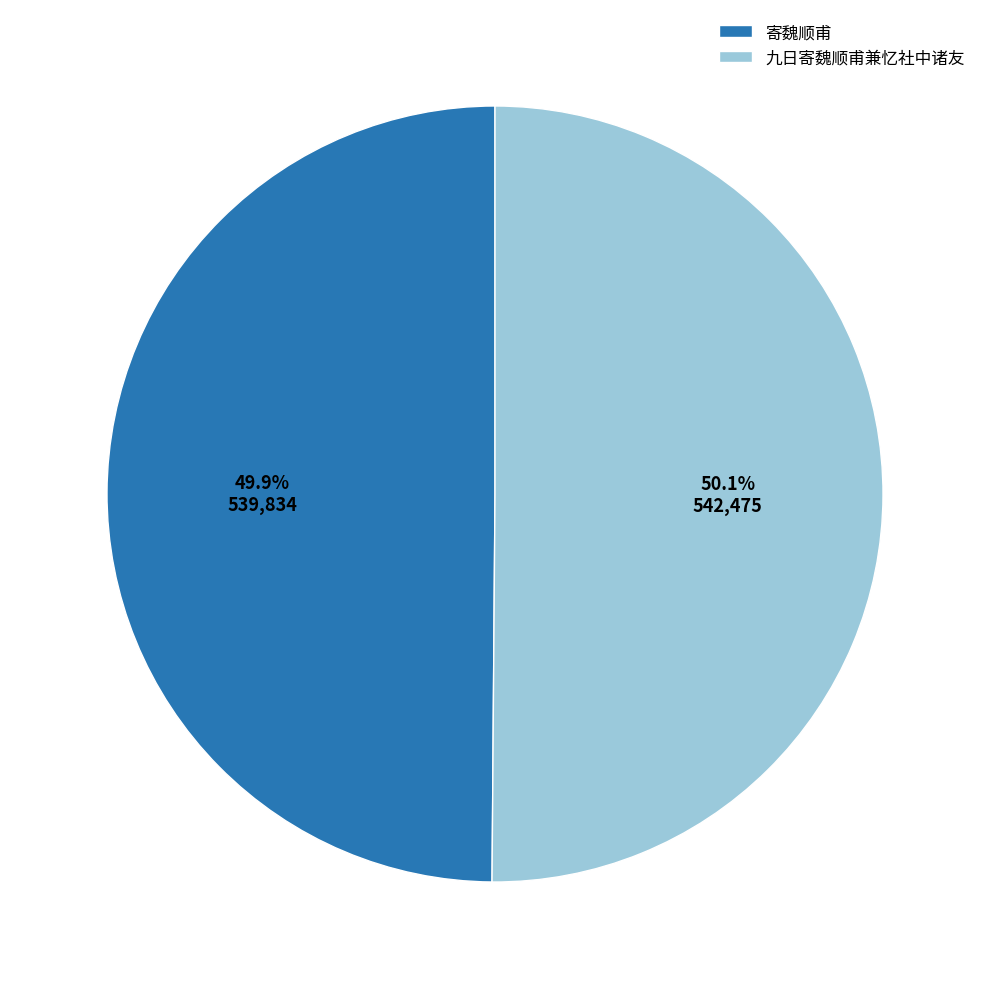

Does any single category account for the majority?

Yes